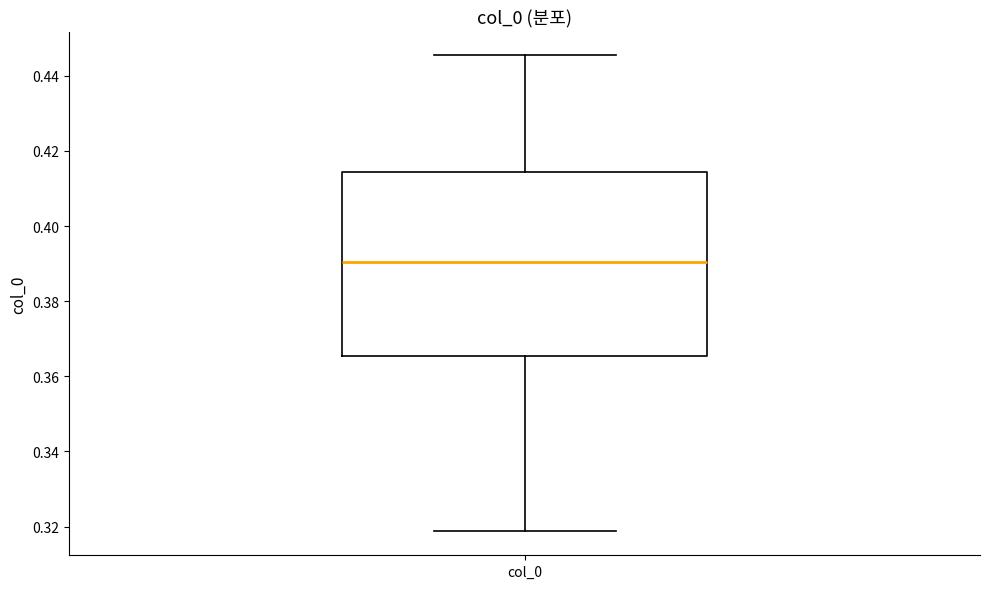

Read this box plot against the y-axis: the position of the median line, the range covered by the box, and the ends of both whiskers. The values are not printed on the chart, so give them approximately, as read against the axis.

median 0.390, box 0.366 to 0.414, whiskers 0.318 to 0.446